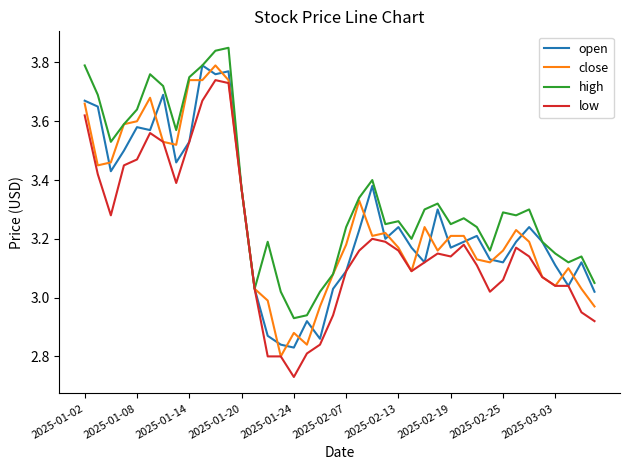

Which series has the largest total across all categories?

high